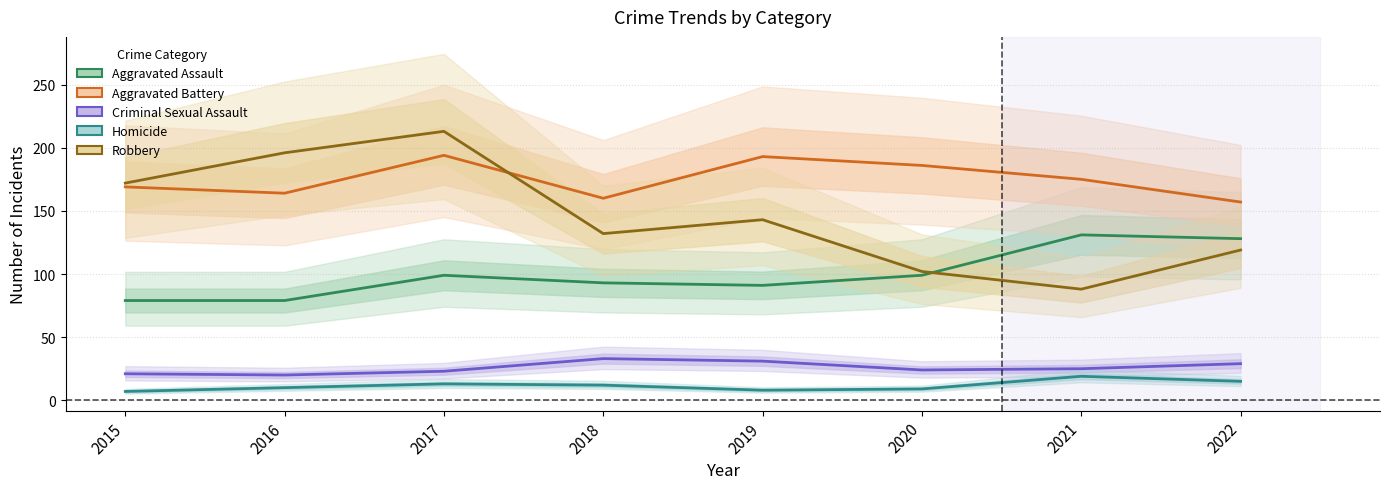

Reading left to right, list all the values displayed in this chart.

Aggravated Assault: 79	79	99	93	91	99	131	128
Aggravated Battery: 169	164	194	160	193	186	175	157
Criminal Sexual Assault: 21	20	23	33	31	24	25	29
Homicide: 7	10	13	12	8	9	19	15
Robbery: 172	196	213	132	143	102	88	119